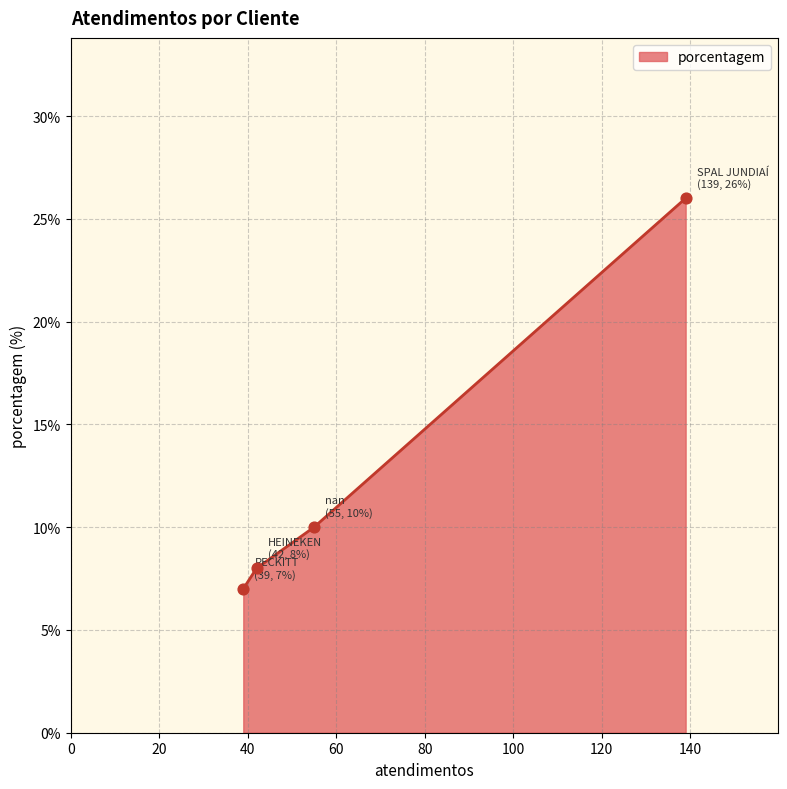

What is the sum of all values?

51